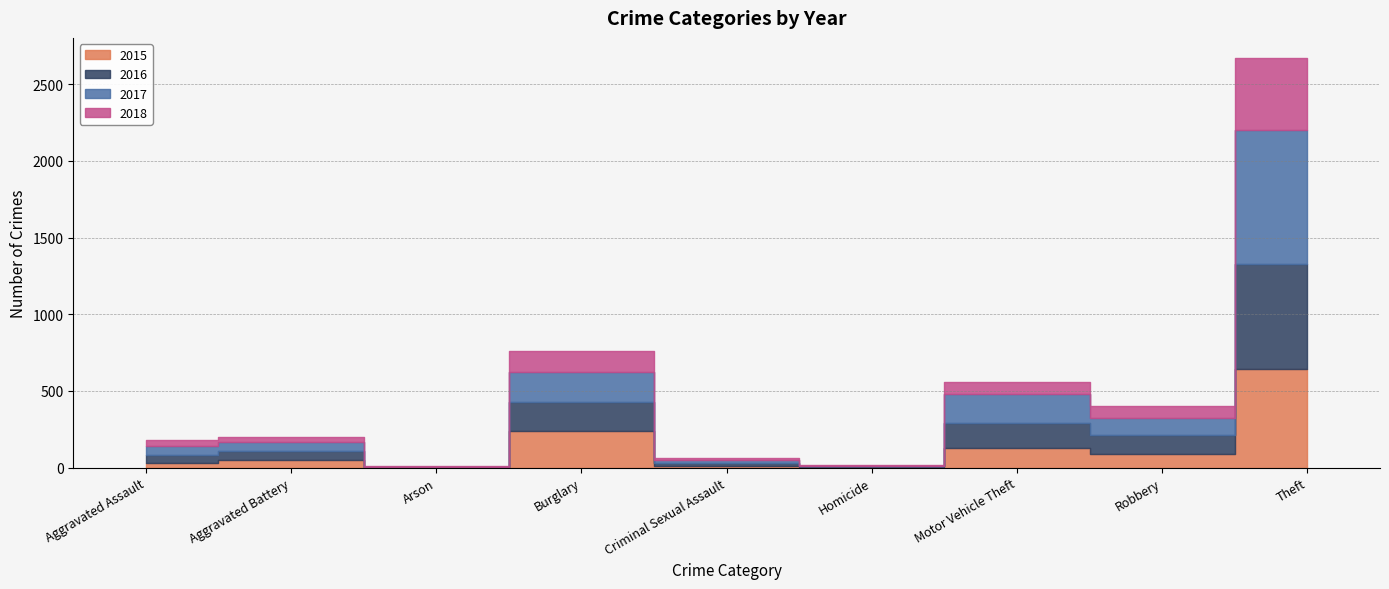

The value of 2017 at Arson is 1. True or false?

False